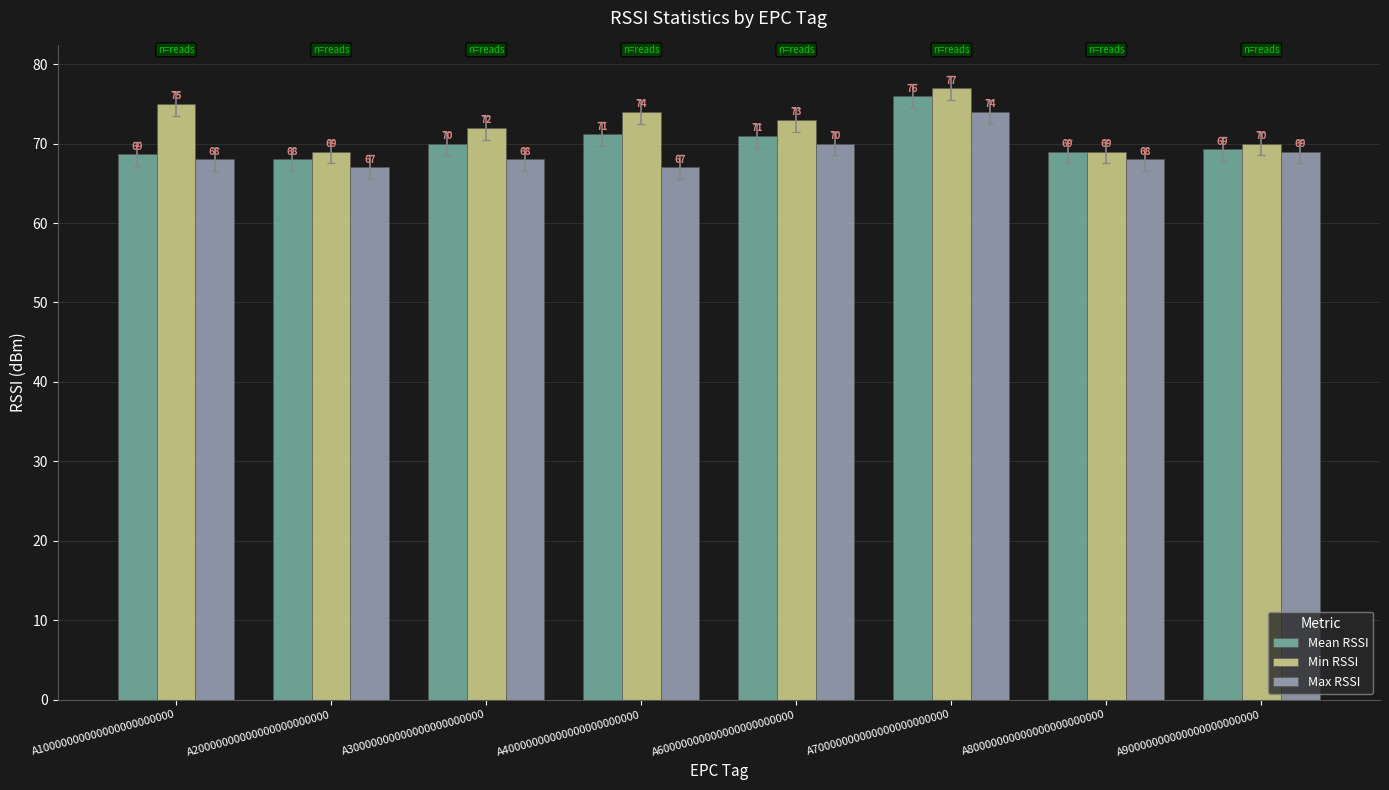

At which label does Max RSSI reach its peak?

A70000000000000000000000